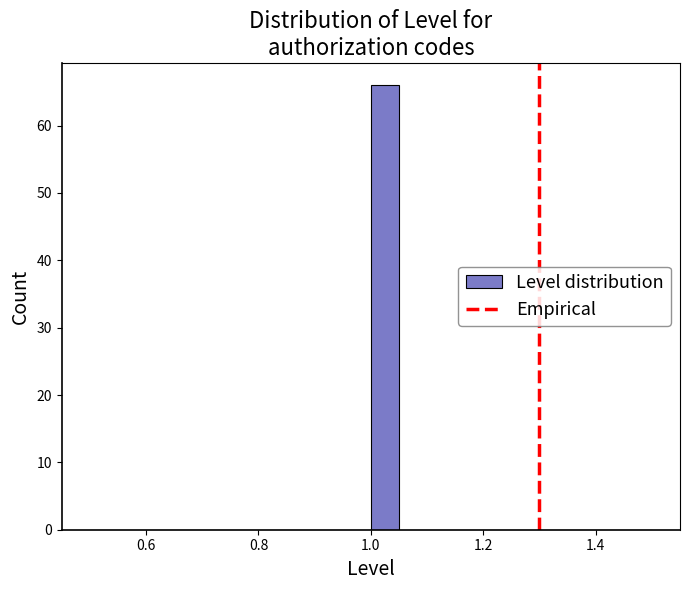

Around what value on the x-axis is the tallest bar? Give the approximate position of its centre, as read against the axis.

1.02